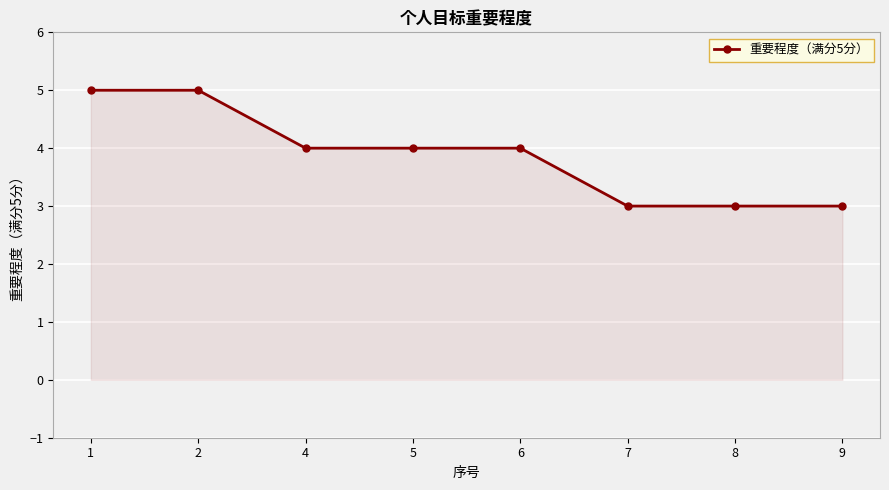

True or false: the data has more than 2 interior local peaks.

False